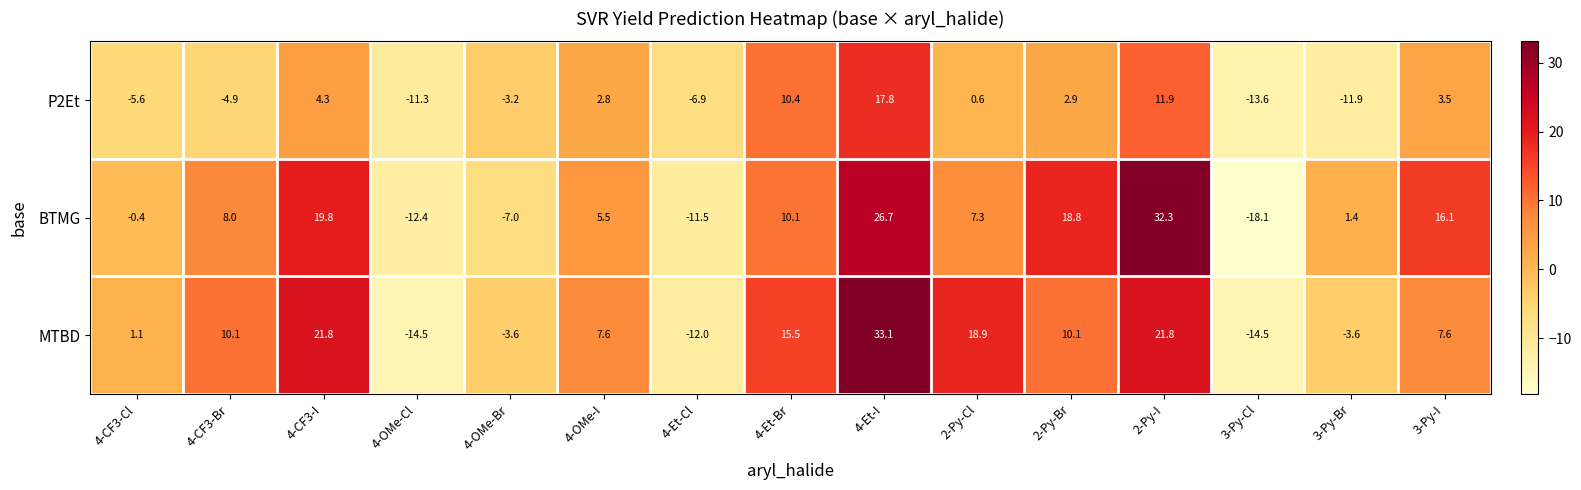

At which label does P2Et reach its minimum?

3-Py-Cl